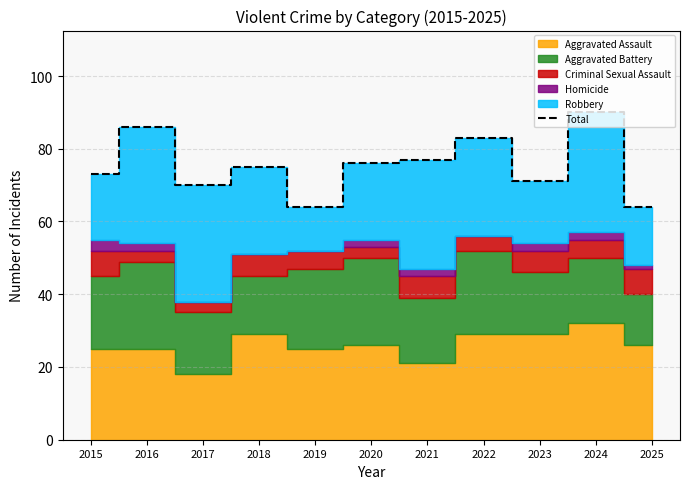

What is the difference between the maximum and second lowest values?

26